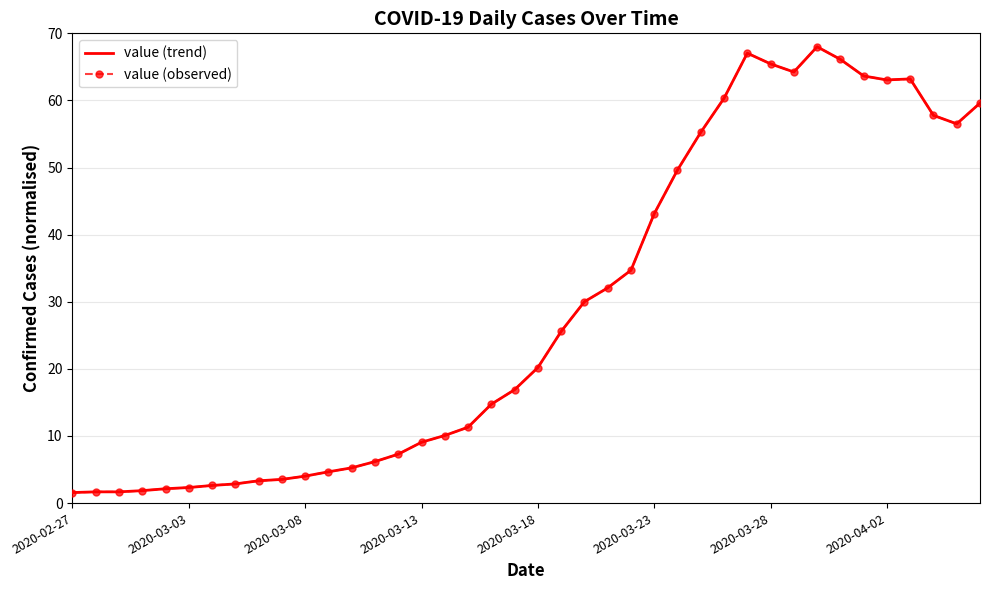

What is the value of the value (observed) point at the 40th from the left?

59.6